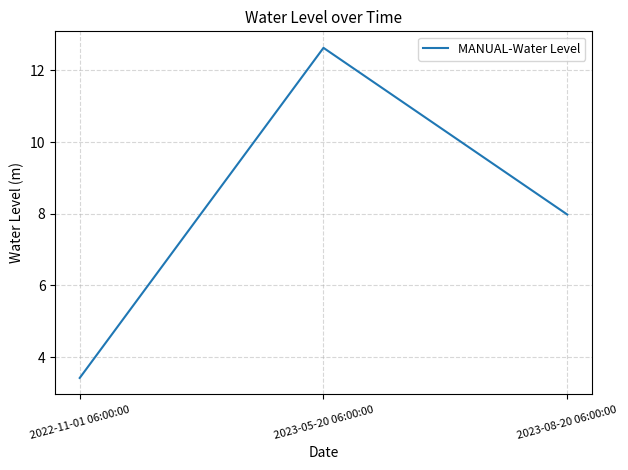

Which label corresponds to the largest value in the chart?

2023-05-20 06:00:00